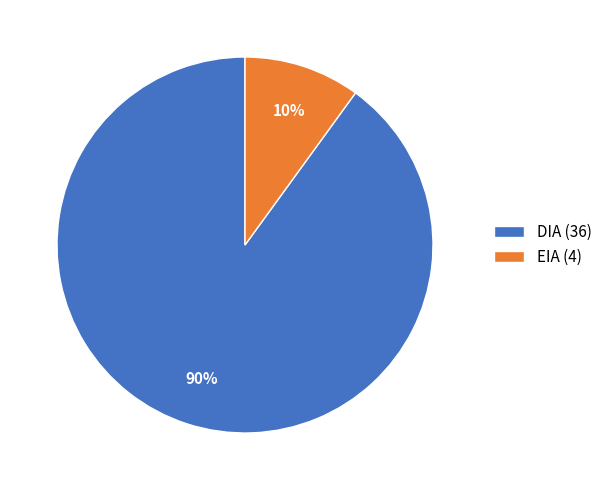

The DIA (36) slice represents 90% of the pie. True or false?

True